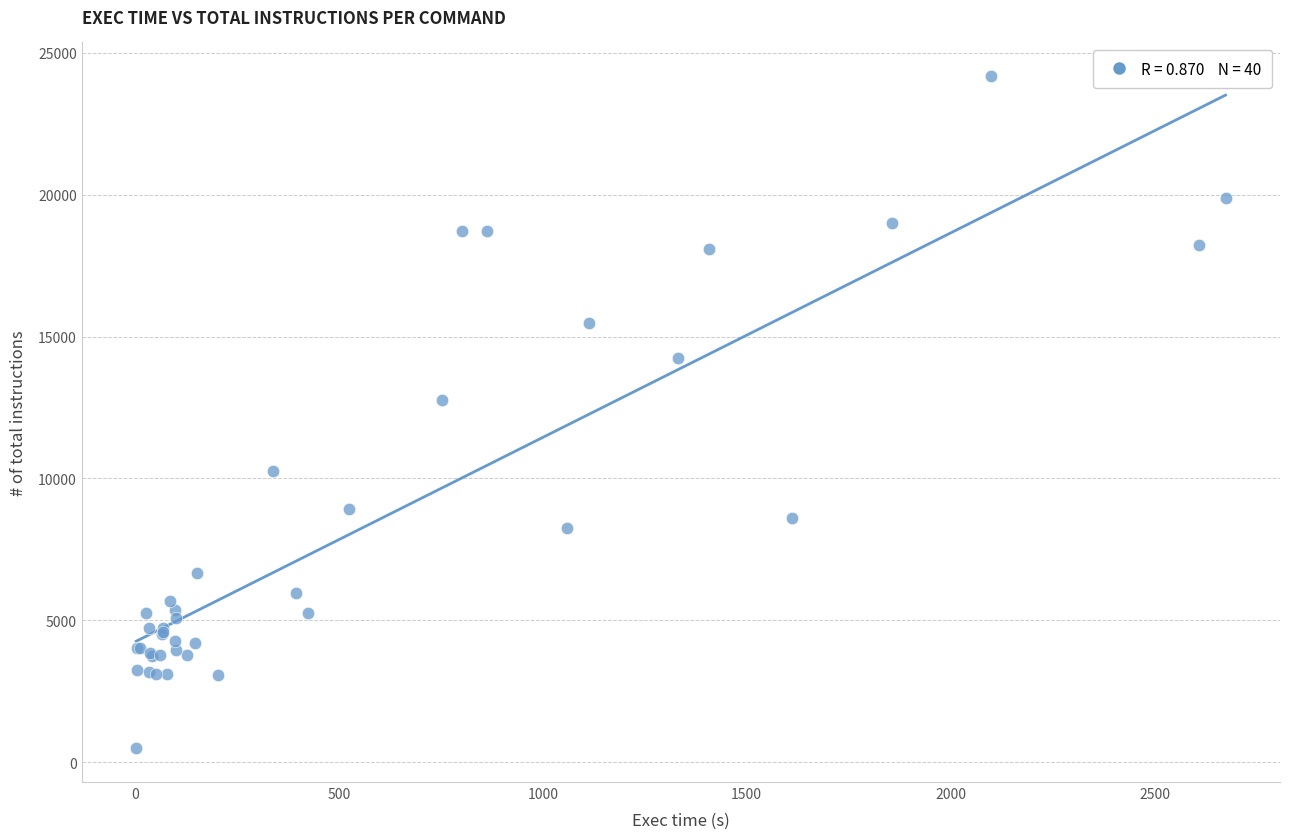

What Y value in the scatter plot is closest to 12333?

12773